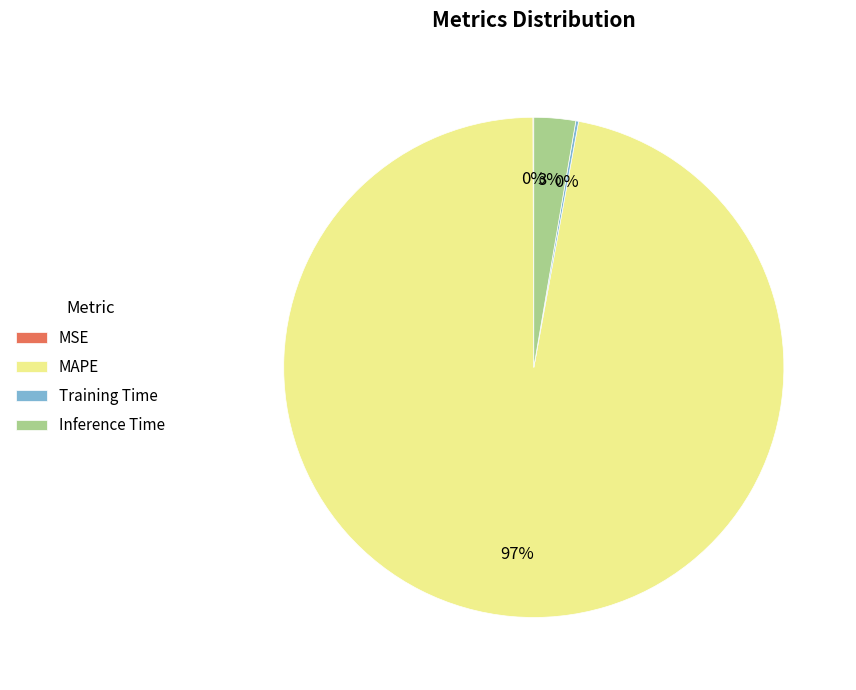

True or false: MAPE accounts for 97% of the total.

True